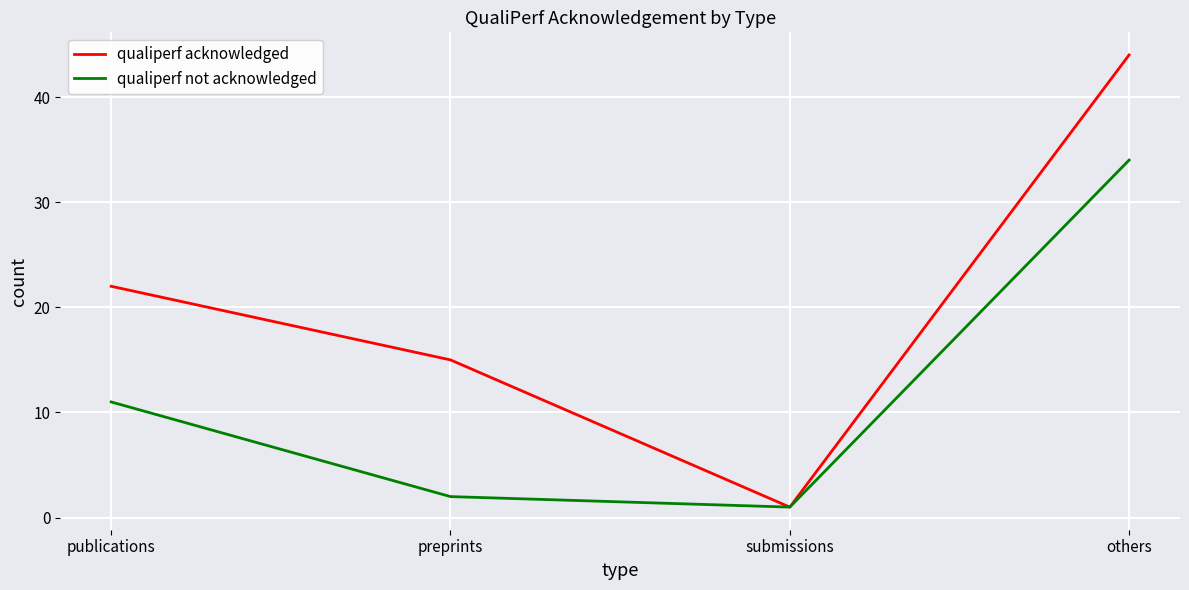

Which series has the largest range (max minus min)?

qualiperf acknowledged